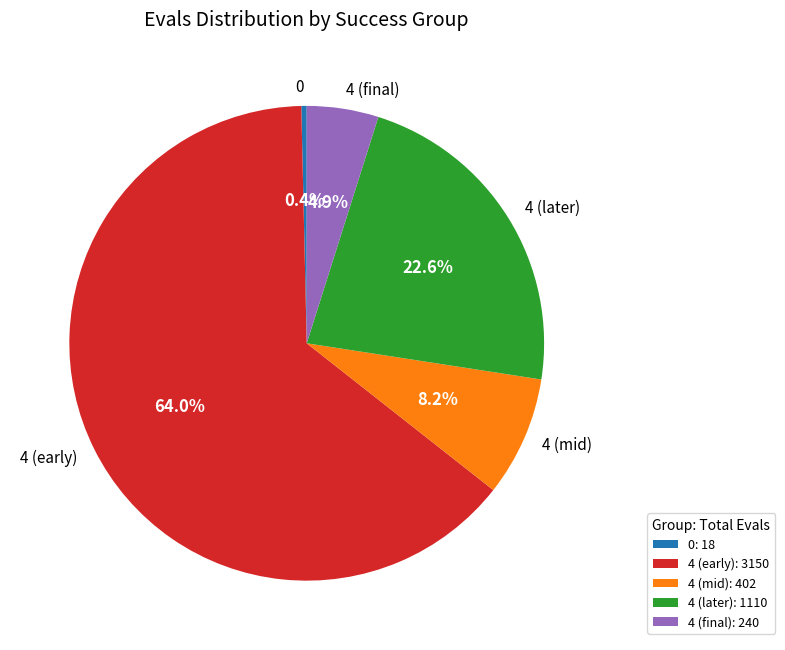

How much of the chart is everything except 0?

99.6%